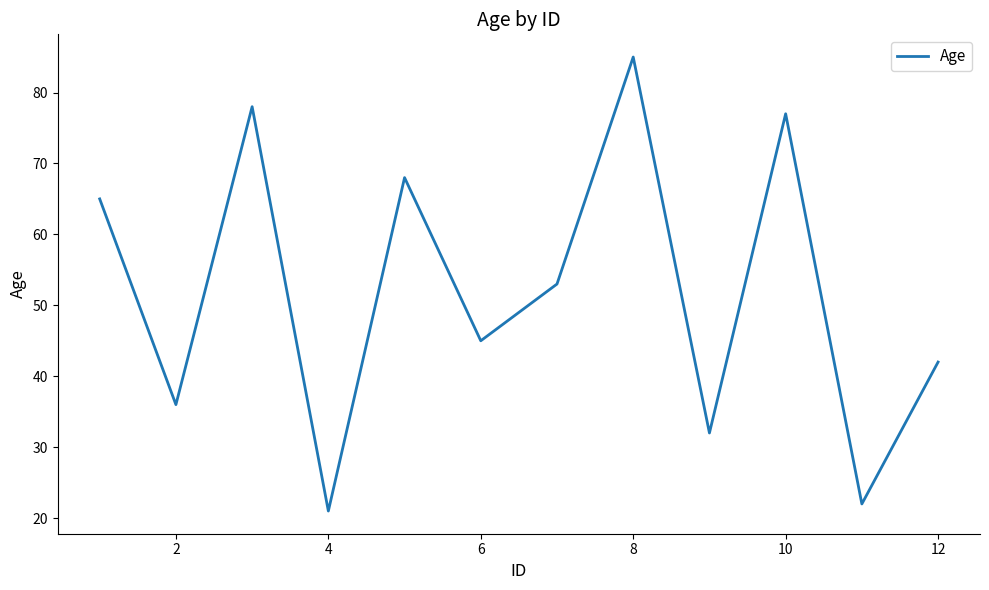

What is the minimum value shown in the chart?

21